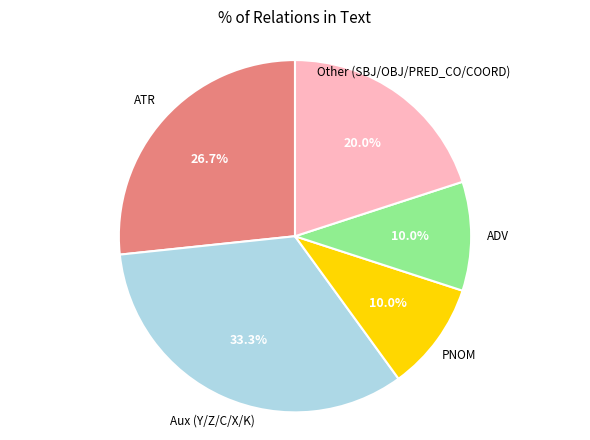

Is there a majority slice in this chart?

No